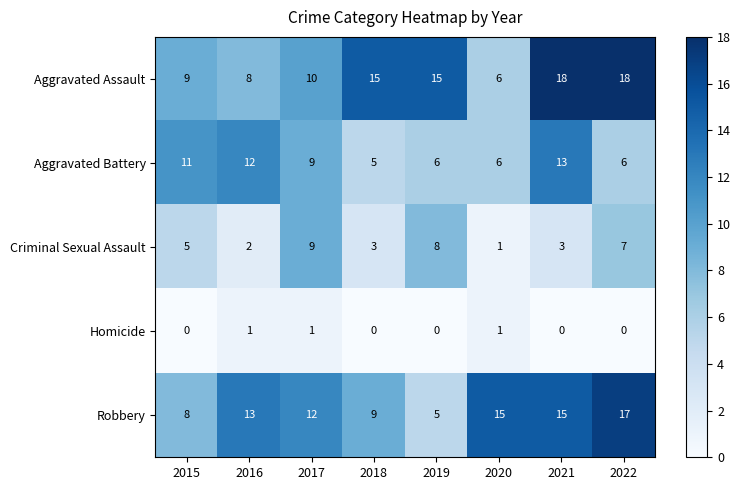

List the series in order of their peak value, highest first.

Aggravated Assault, Robbery, Aggravated Battery, Criminal Sexual Assault, Homicide